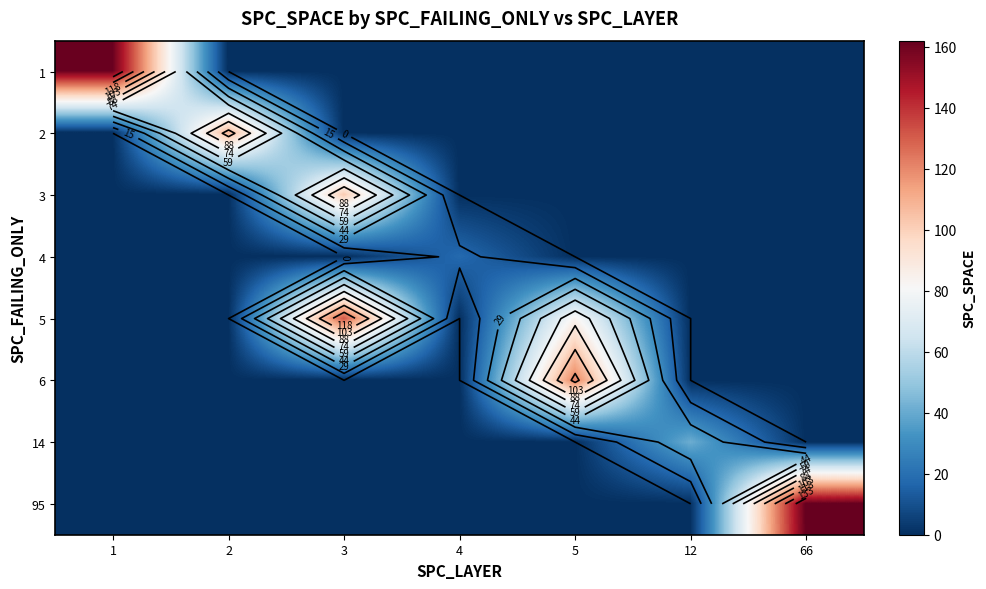

List the series in order of their peak value, lowest first.

4, 14, 3, 2, 6, 5, 1, 95